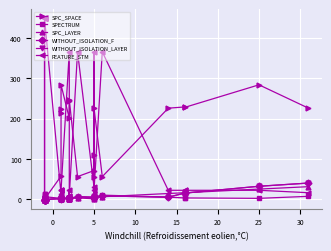

What is the difference between the second highest and minimum values in the WITHOUT_ISOLATION_F series?

33